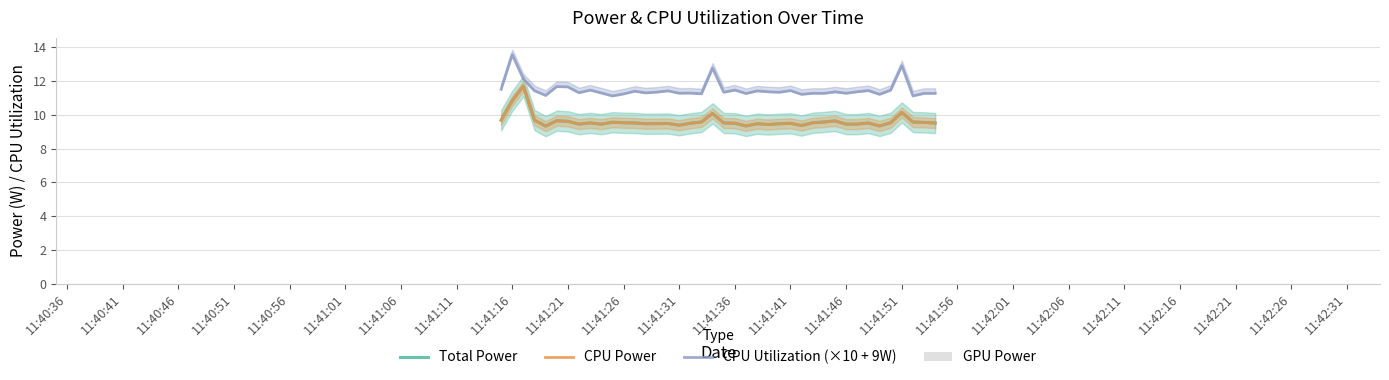

Reading left to right, transcribe all the data shown in this chart.

Total Power: 9.7	10.8	11.7	9.7	9.3	9.6	9.6	9.4	9.5	9.4	9.6	9.5	9.5	9.5	9.5	9.5	9.4	9.5	9.6	10.1	9.5	9.5	9.3	9.5	9.4	9.5	9.5	9.4	9.5	9.6	9.6	9.4	9.4	9.5	9.3	9.5	10.1	9.6	9.5	9.5
CPU Power: 9.7	10.8	11.7	9.7	9.3	9.6	9.6	9.4	9.5	9.4	9.6	9.5	9.5	9.5	9.5	9.5	9.4	9.5	9.6	10.1	9.5	9.5	9.3	9.5	9.4	9.5	9.5	9.4	9.5	9.6	9.6	9.4	9.4	9.5	9.3	9.5	10.1	9.6	9.5	9.5
CPU Utilization (×10 + 9W): 11.5	13.6	12.1	11.4	11.1	11.7	11.6	11.3	11.5	11.3	11.1	11.2	11.4	11.3	11.3	11.4	11.3	11.3	11.2	12.8	11.3	11.5	11.3	11.4	11.4	11.3	11.4	11.2	11.3	11.3	11.4	11.3	11.4	11.4	11.2	11.5	12.9	11.1	11.3	11.3
GPU Power: 0.0	0.0	0.0	0.0	0.0	0.0	0.0	0.0	0.0	0.0	0.0	0.0	0.0	0.0	0.0	0.0	0.0	0.0	0.0	0.0	0.0	0.0	0.0	0.0	0.0	0.0	0.0	0.0	0.0	0.0	0.0	0.0	0.0	0.0	0.0	0.0	0.0	0.0	0.0	0.0